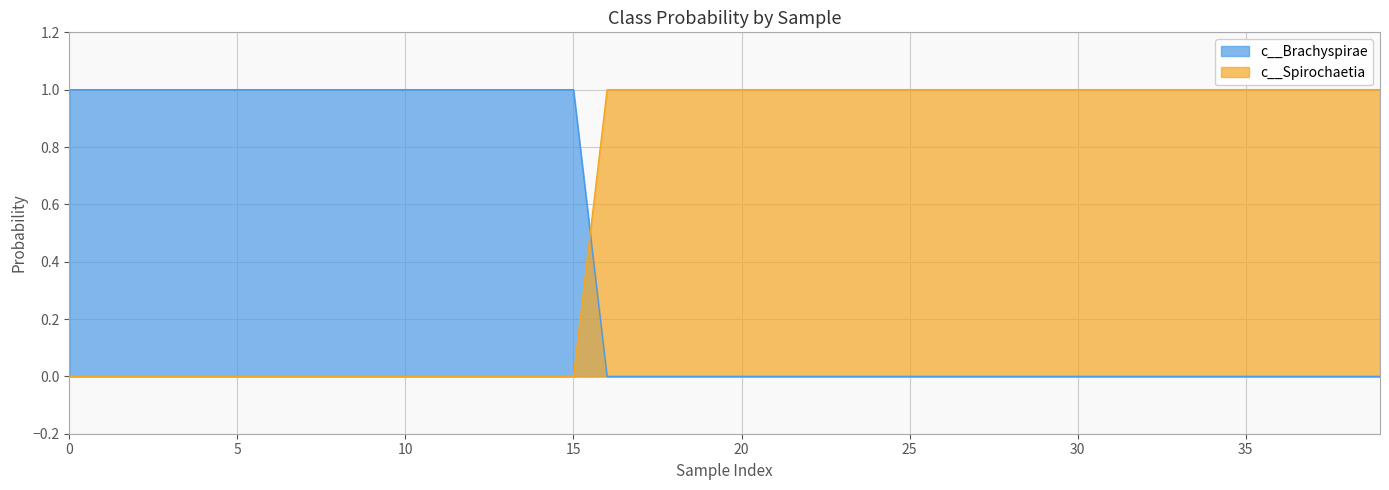

What is the spread (max minus min) of values at 0?

1.0